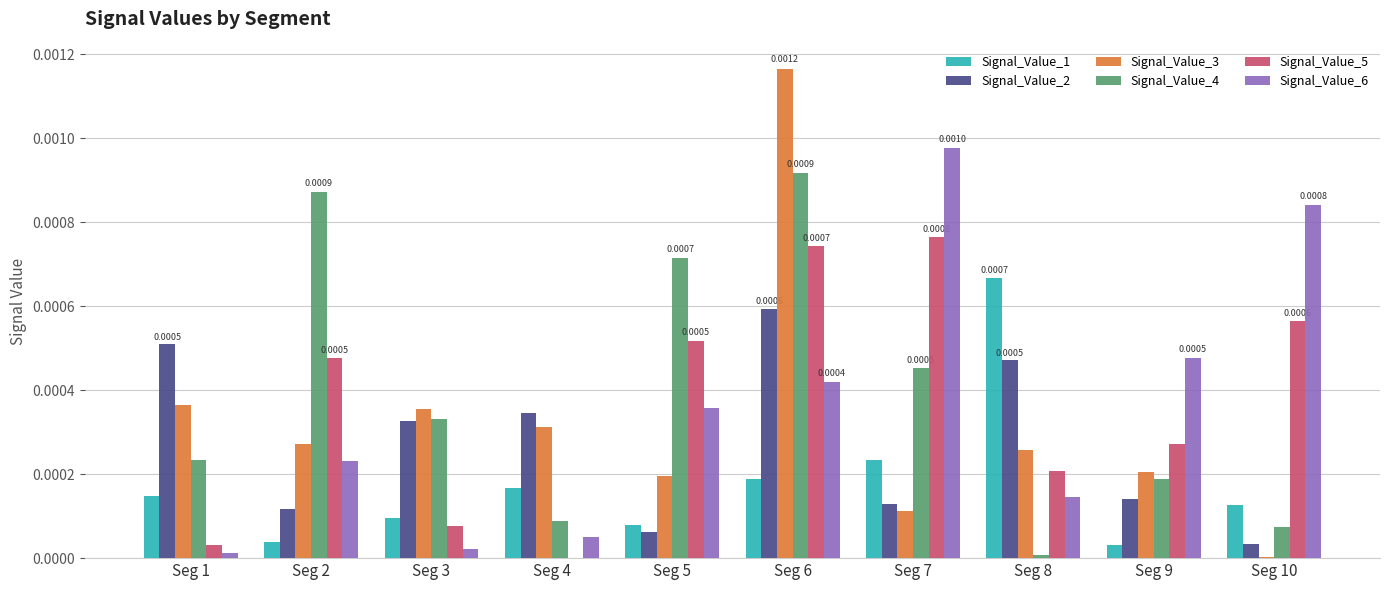

Between Seg 7 and Seg 9, which series saw the biggest shift?

Signal_Value_6